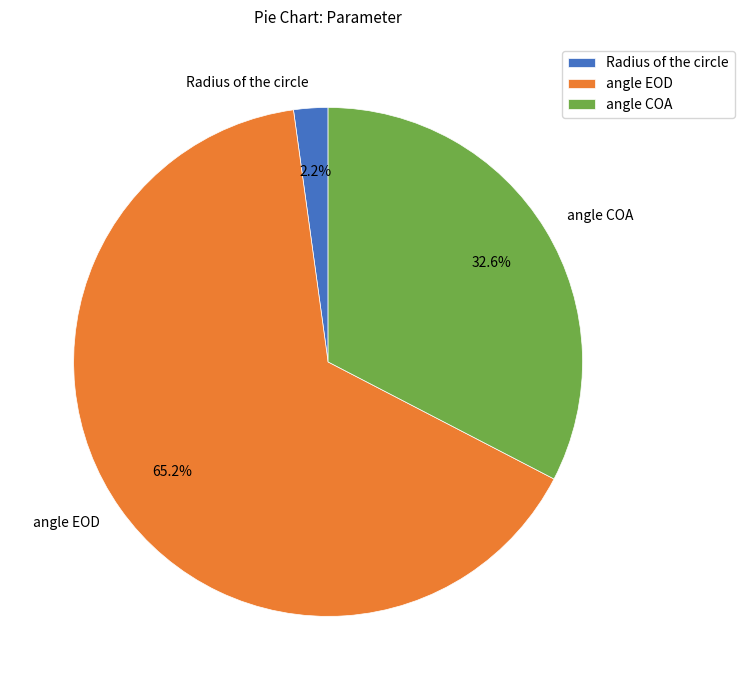

Which has a higher value, Radius of the circle or angle EOD?

angle EOD